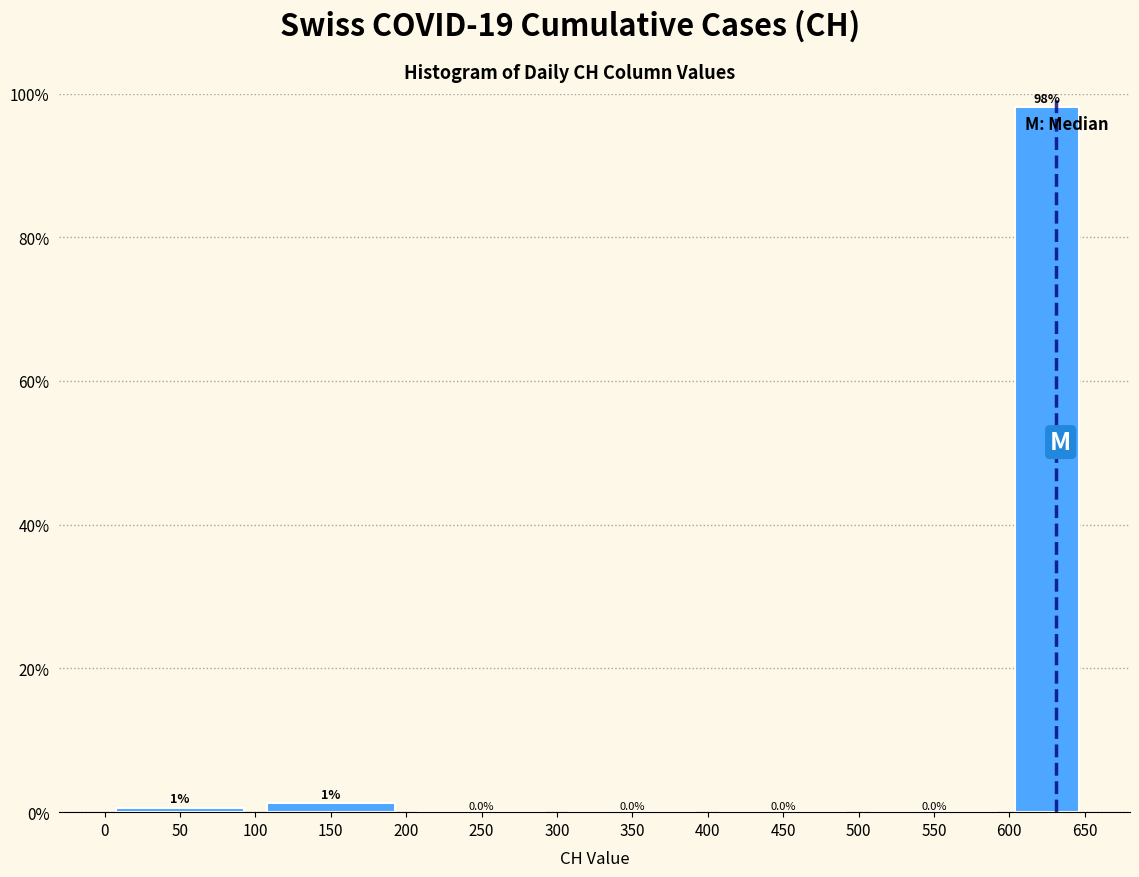

Over which range of the x-axis is the bar tallest?

600 to 650